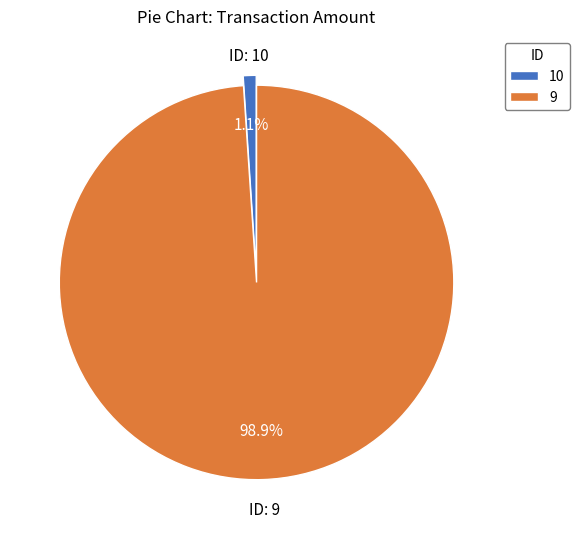

Count the number of slices in the pie.

2